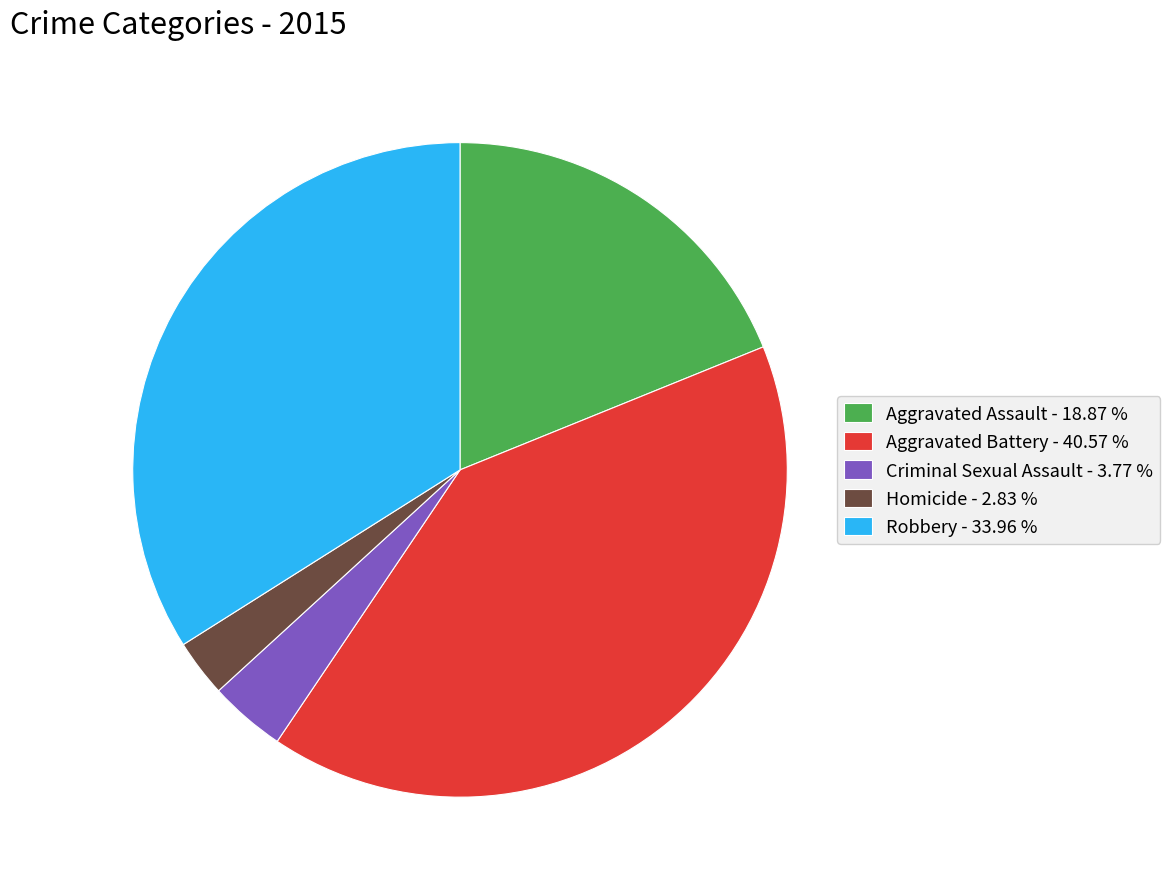

Approximately how many times larger is the value at Robbery - 33.96 % compared to Criminal Sexual Assault - 3.77 %?

9.0